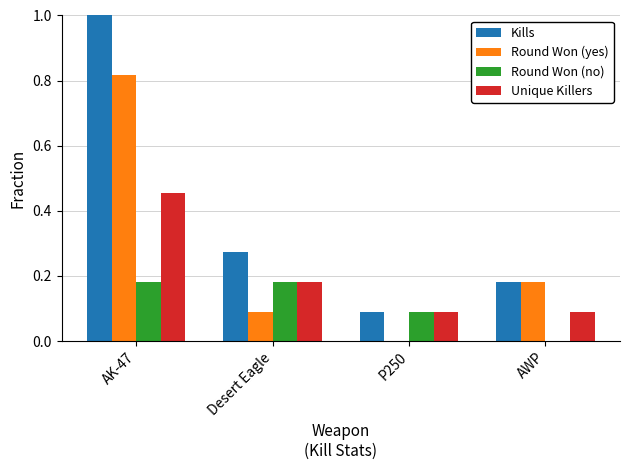

Is the value of Round Won (no) at AK-47 greater than the value of Unique Killers at AK-47?

No